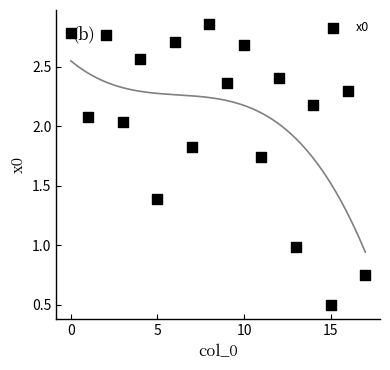

How many points are shown in the scatter plot?

18